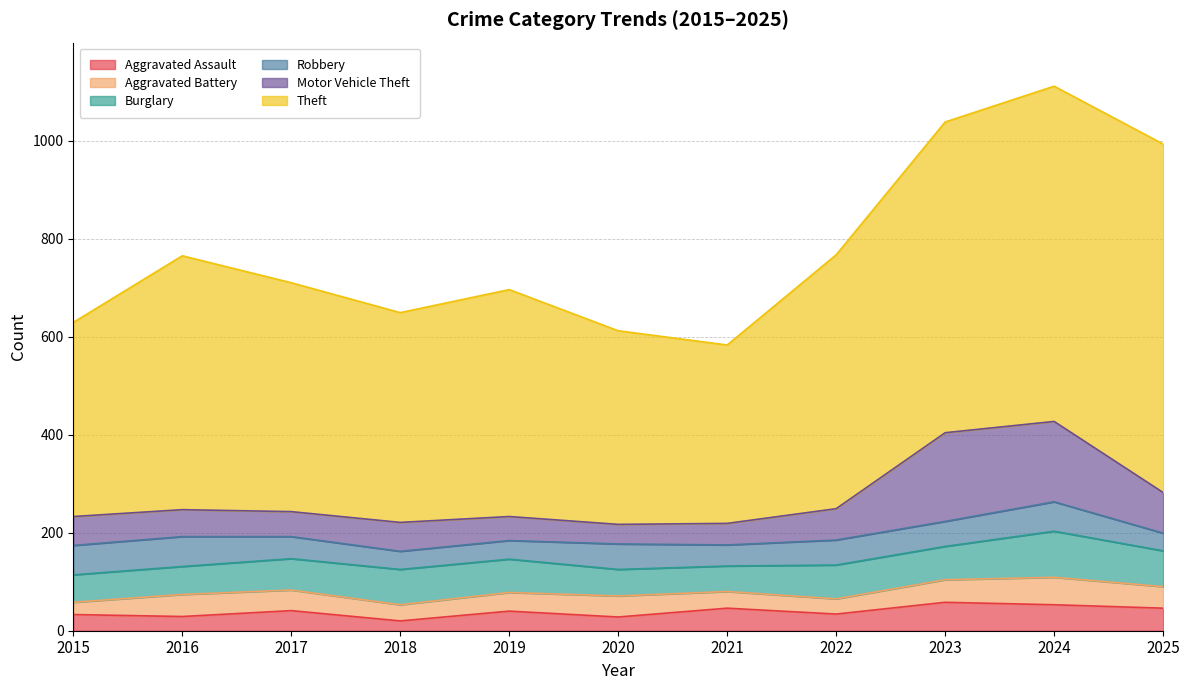

What is the difference between the maximum and minimum values in the Motor Vehicle Theft series?

141